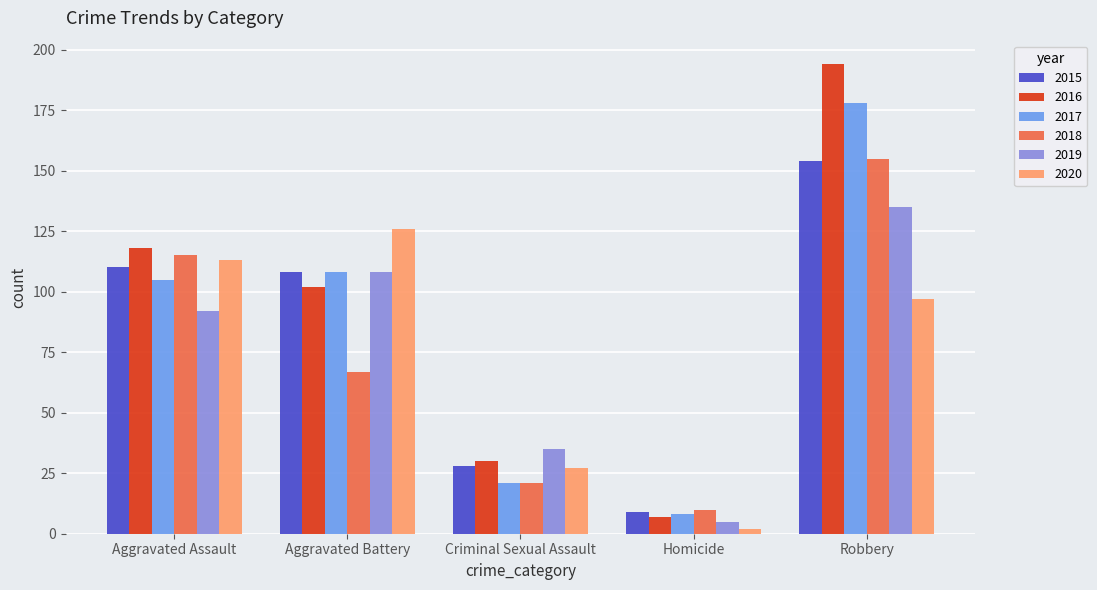

Which series has the largest range (max minus min)?

2016